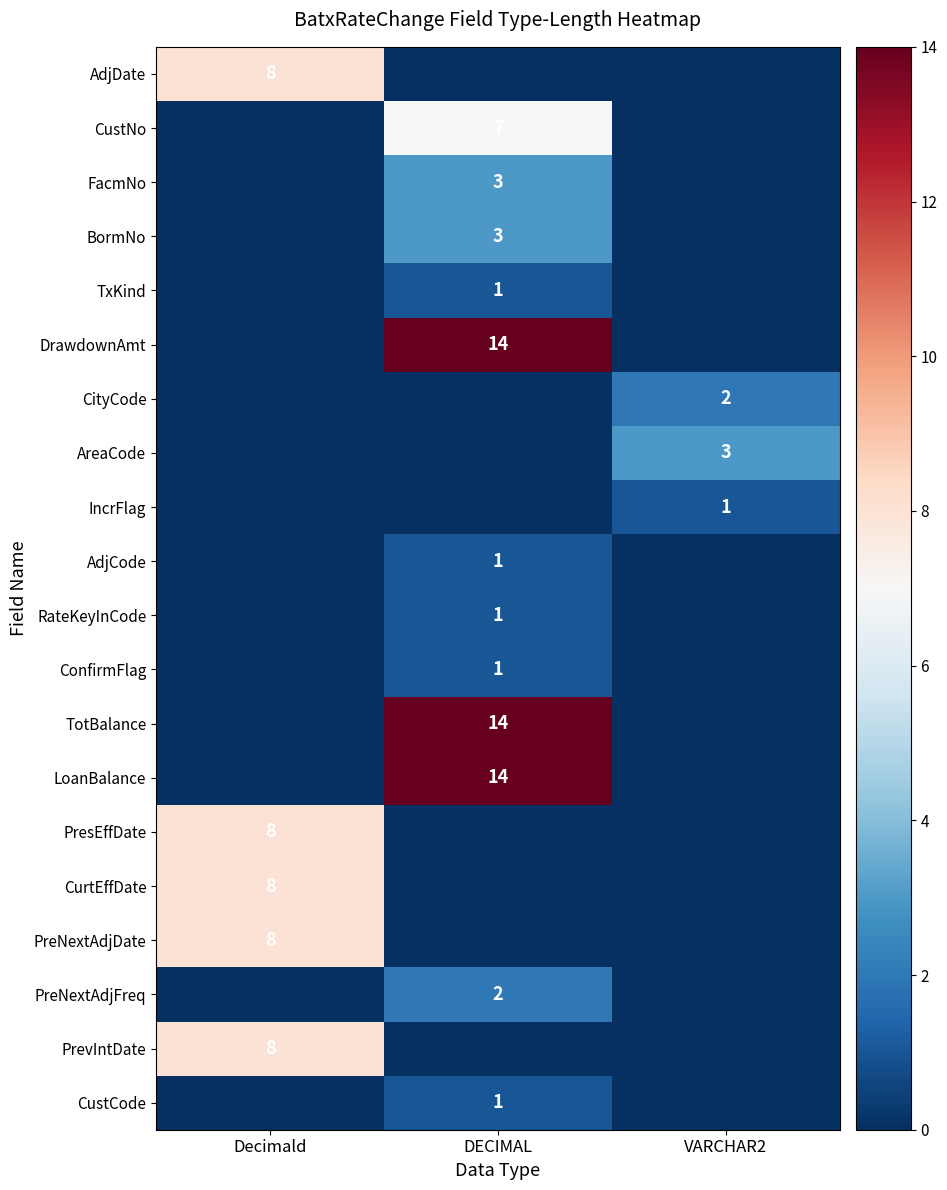

Which category has the highest value across all series?

DECIMAL